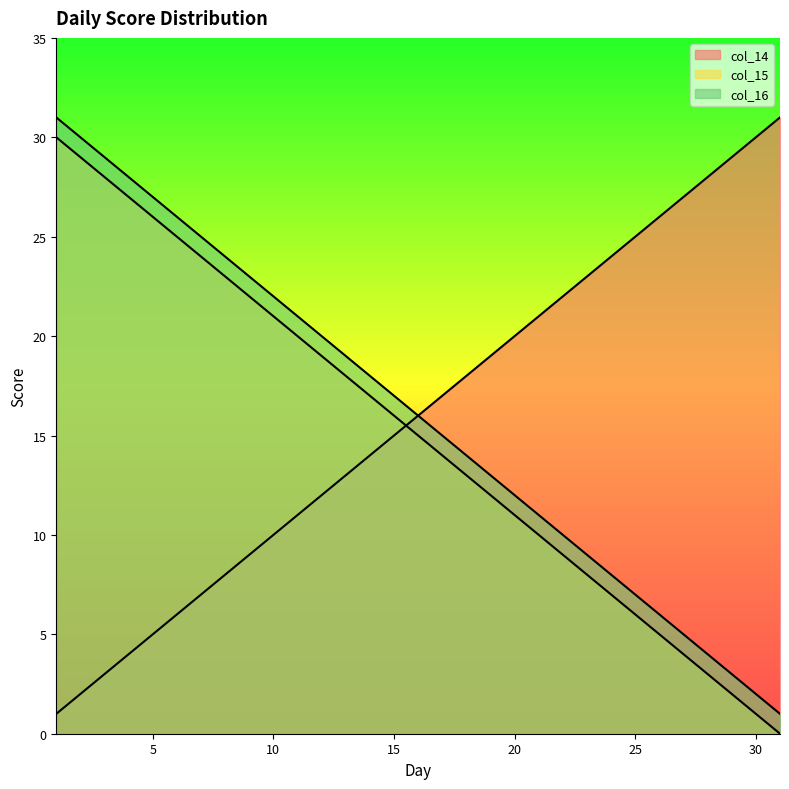

What is the sum of all col_16 values?

496